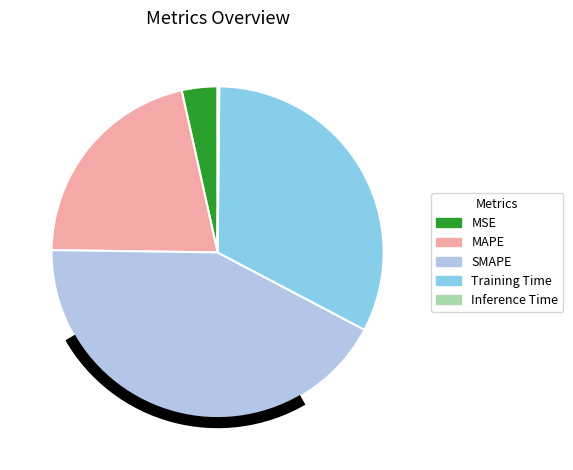

Does MAPE represent more than half of the total?

No